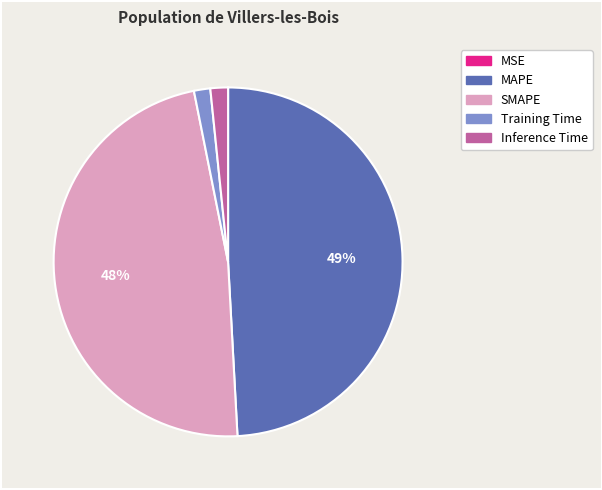

What is the largest slice in the pie chart?

MAPE